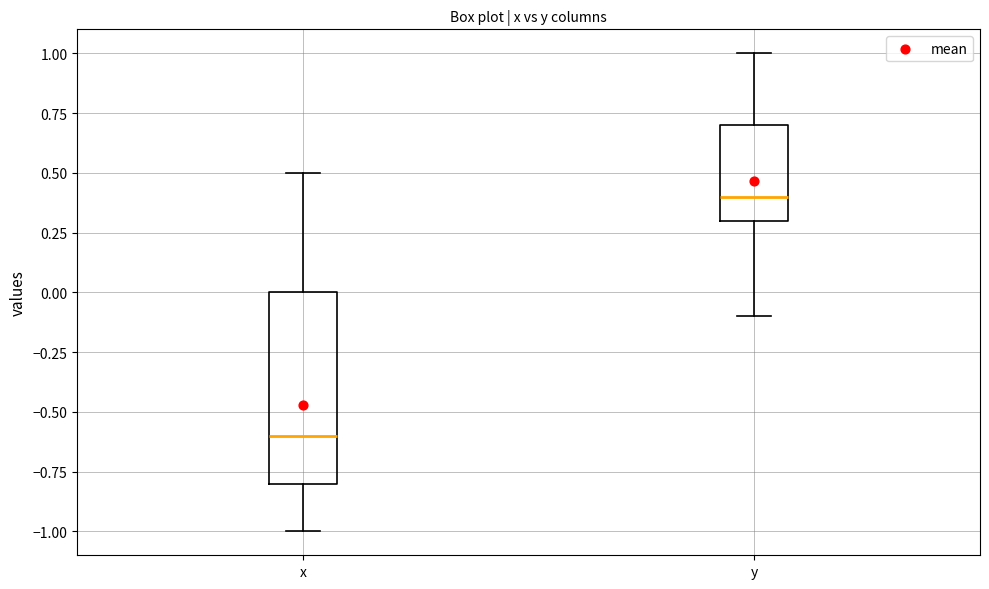

Which box's median line is the highest?

y